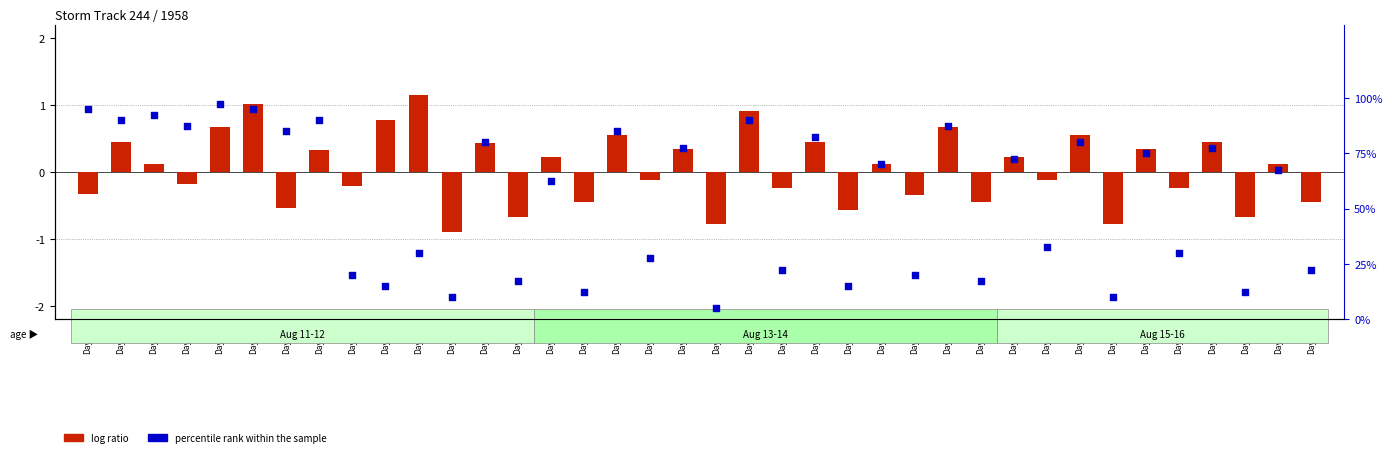

Which series has the widest spread of Y values?

percentile rank within the sample